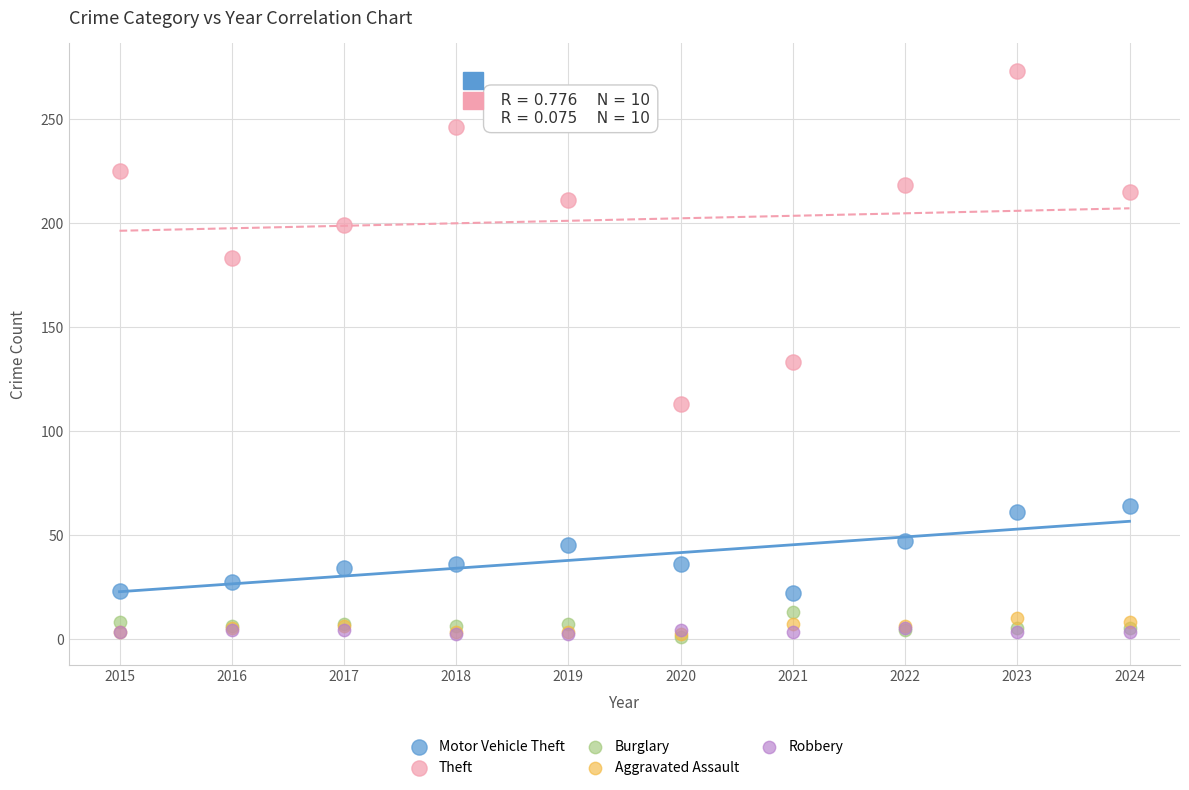

Across all series, what Y value is closest to 137?

133